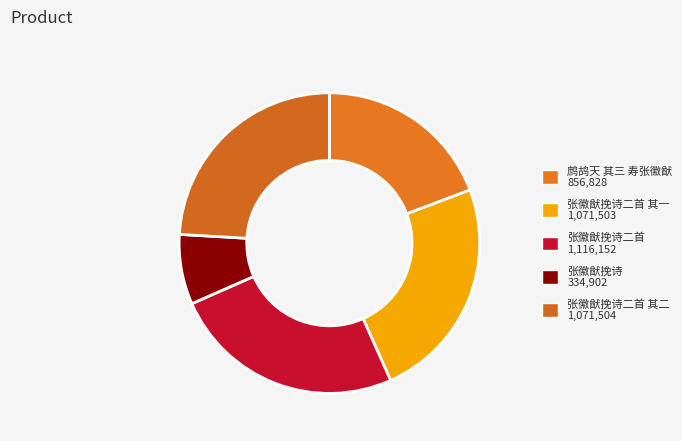

Count the number of slices in the pie.

5